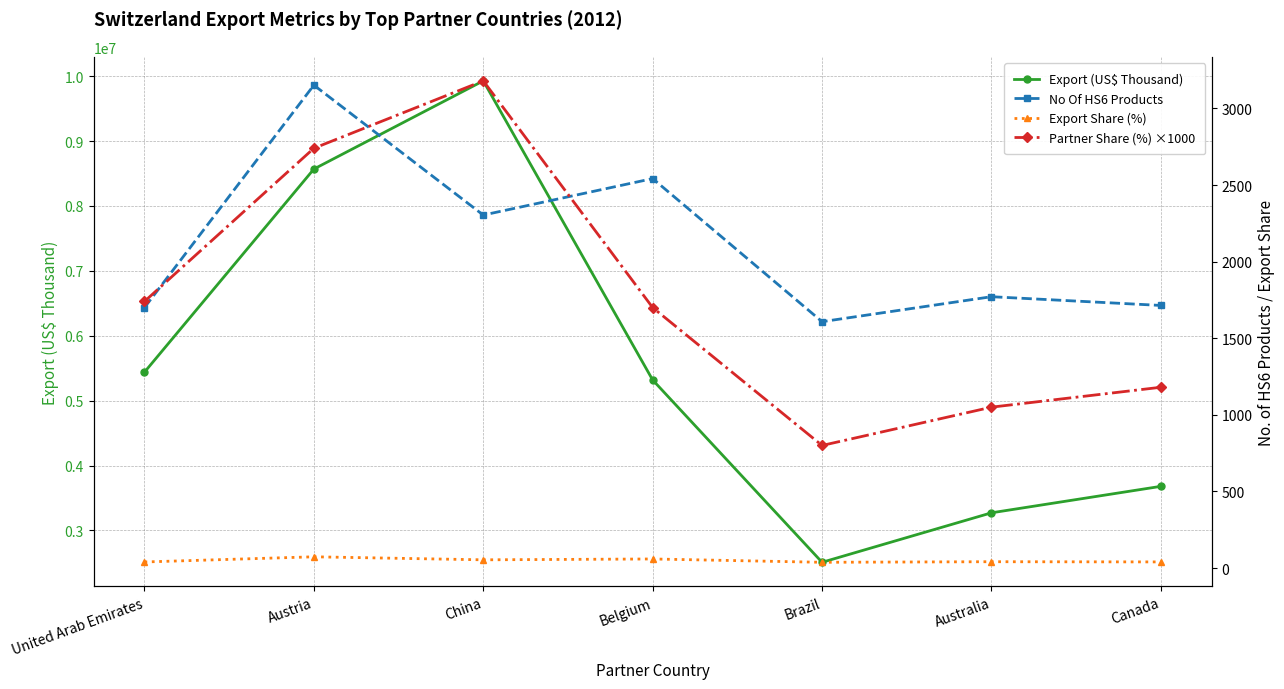

At which category is the sum across all series the highest?

China